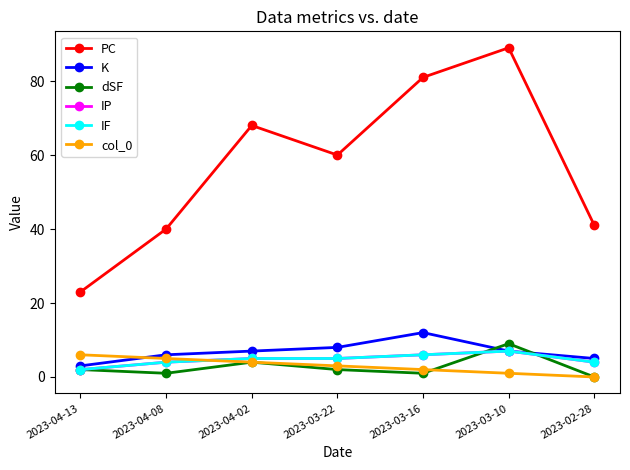

What is the highest value of the dSF series?

9